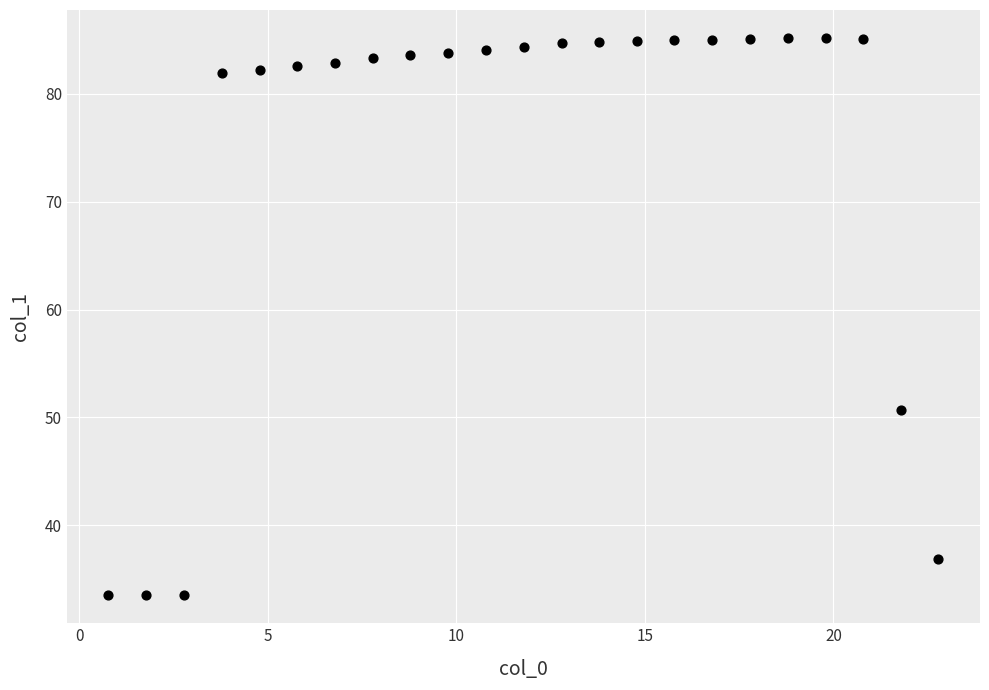

What Y value in the scatter plot is closest to 59?

50.7